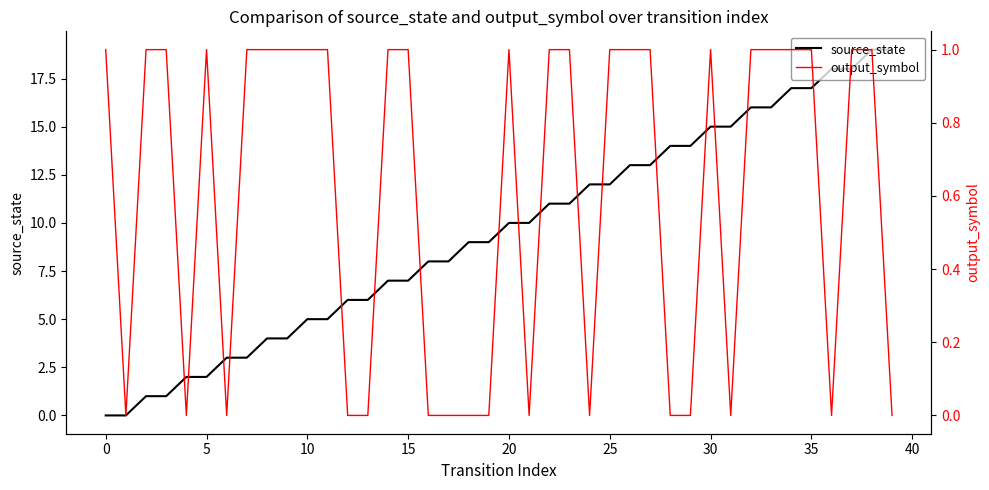

True or false: output_symbol has more than 1 interior local peaks.

True